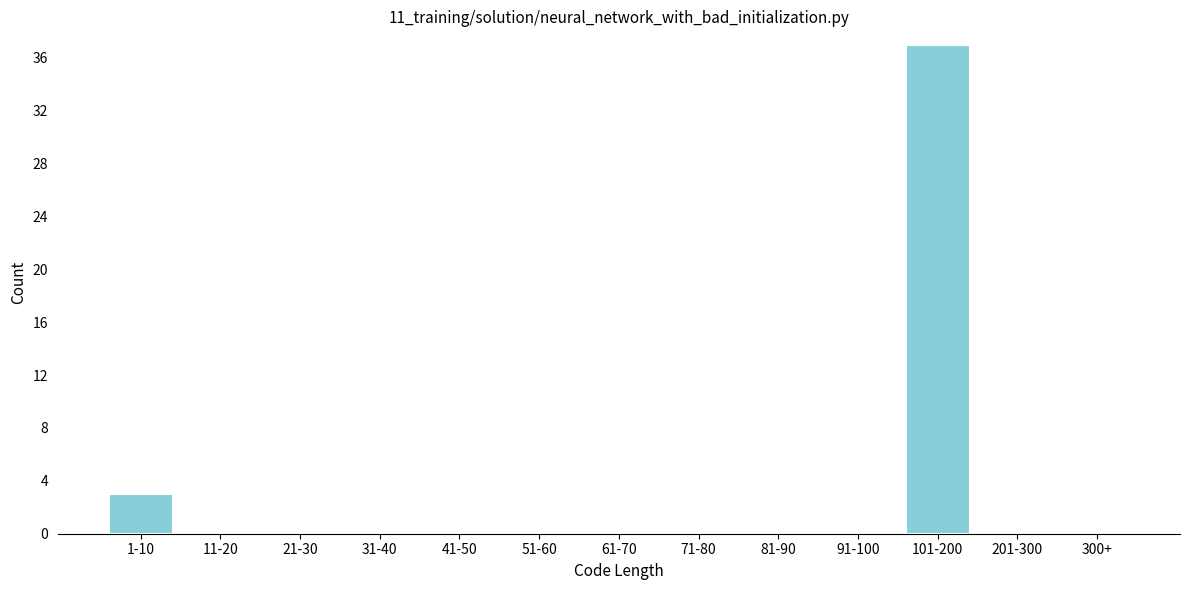

Reading left to right, transcribe all the data shown in this chart.

1-10=3	11-20=0	21-30=0	31-40=0	41-50=0	51-60=0	61-70=0	71-80=0	81-90=0	91-100=0	101-200=37	201-300=0	300+=0